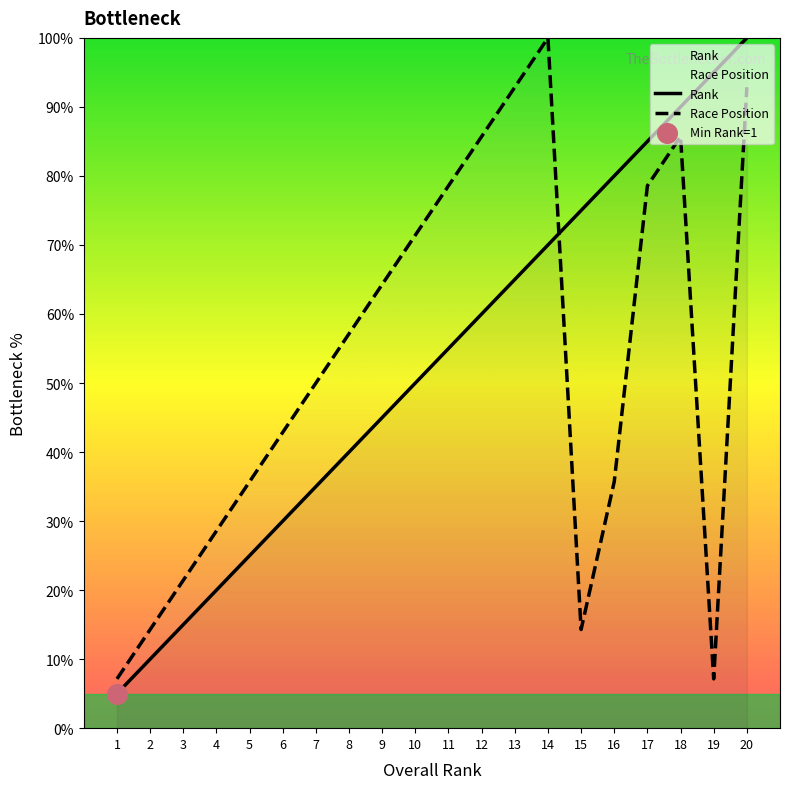

Which series reaches the maximum Y coordinate?

Rank